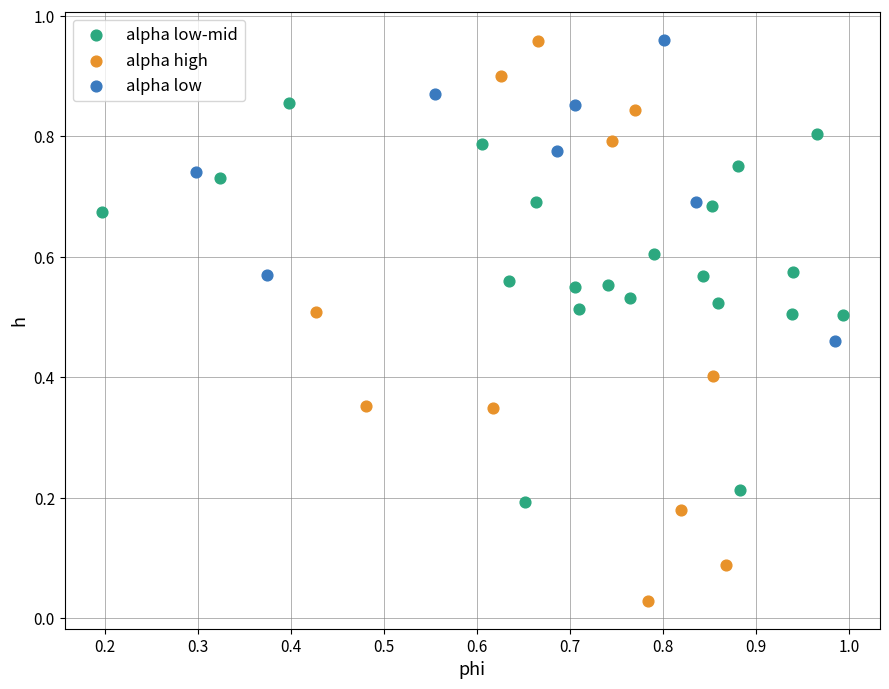

Which series reaches the minimum Y coordinate?

alpha high